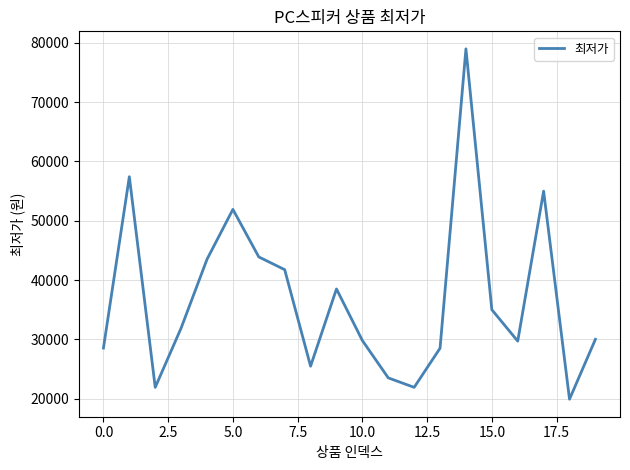

What is the minimum value shown in the chart?

19900